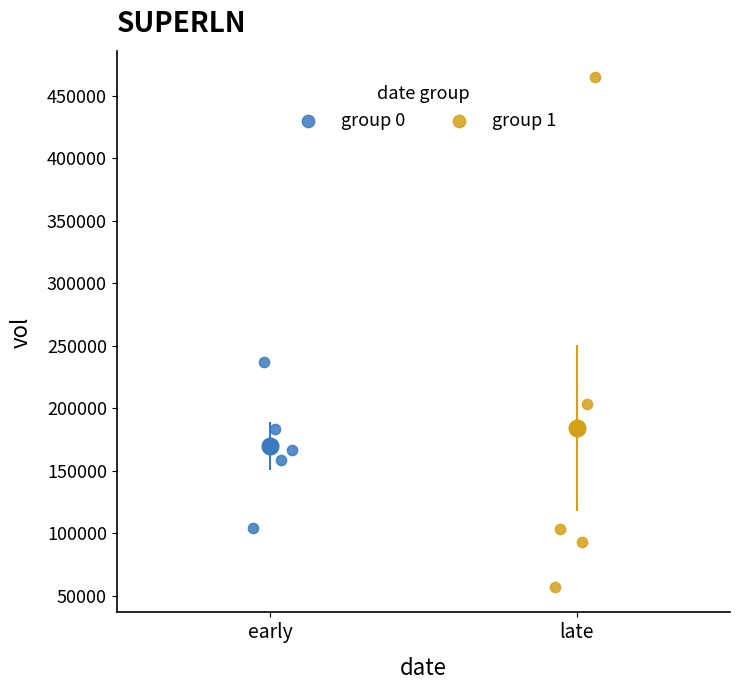

Which series contains the highest Y value?

group 1